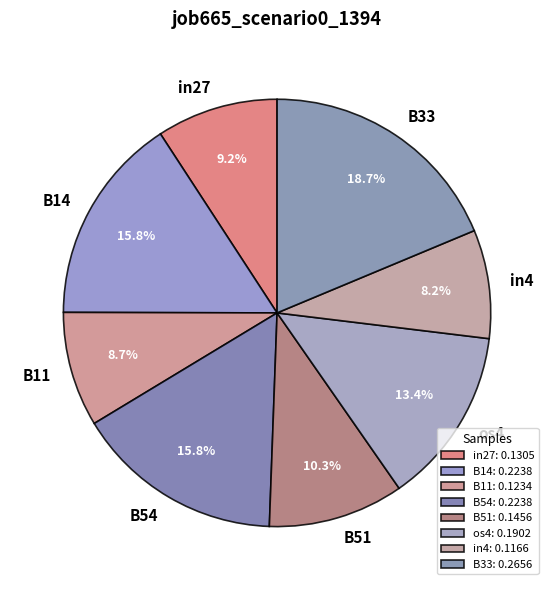

Combined, do in27 and B33 account for over 50%?

No